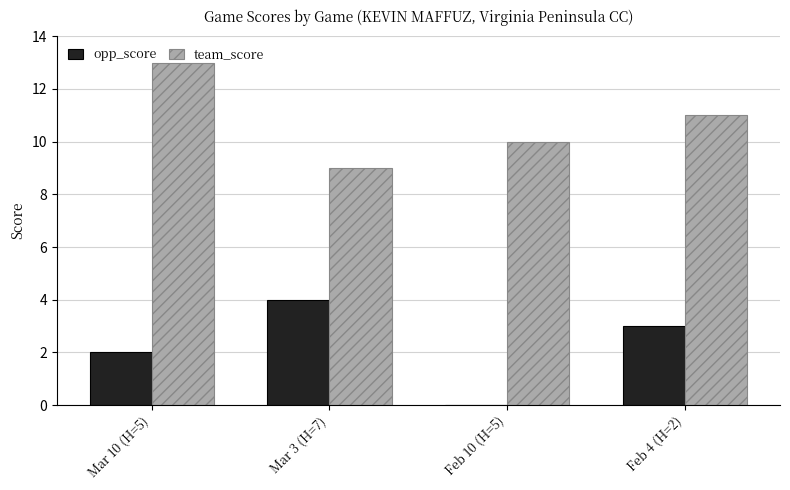

What is the sum of all opp_score values?

9